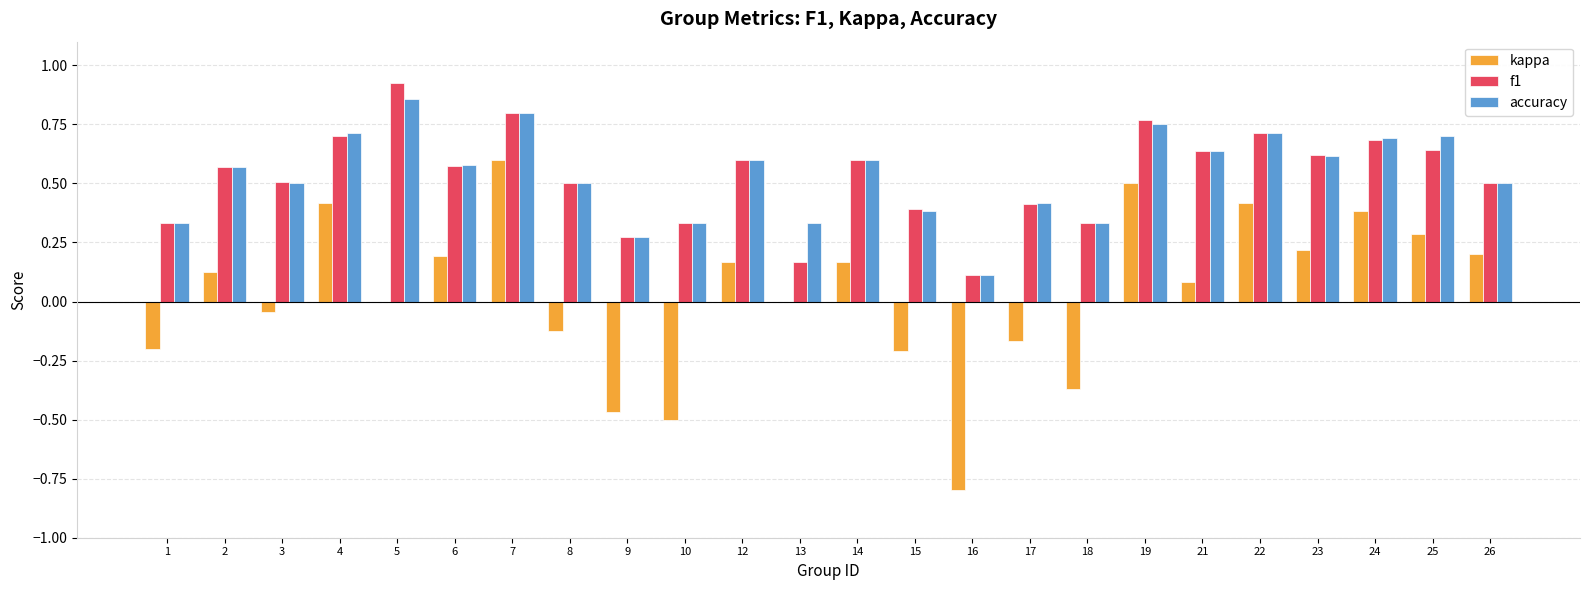

Which category has the highest value in the kappa series?

7